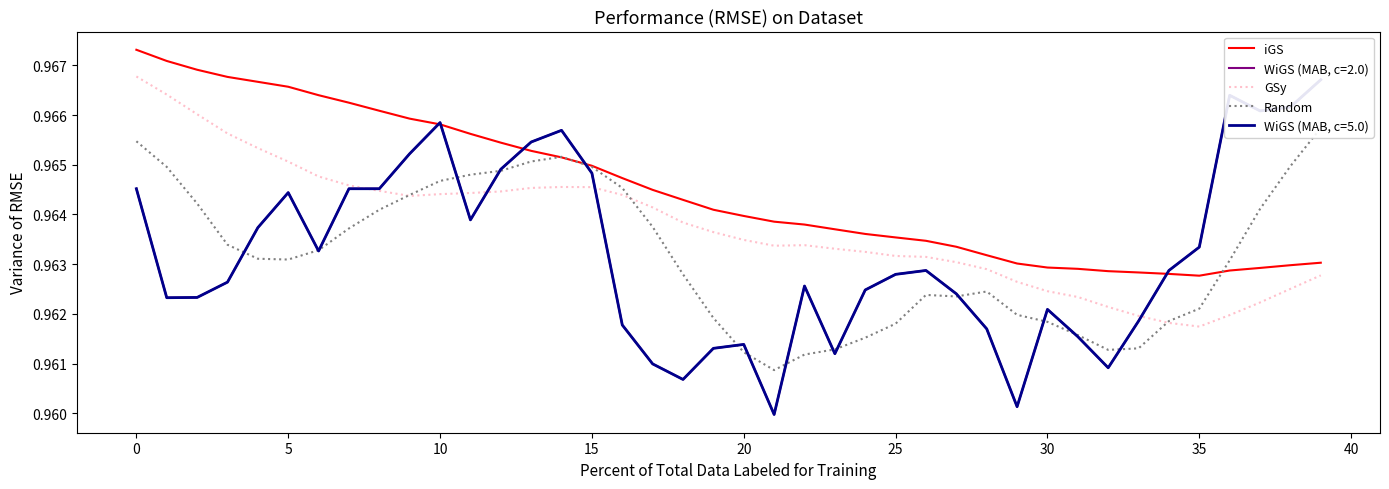

What is the label of the 39th point from the left?

38